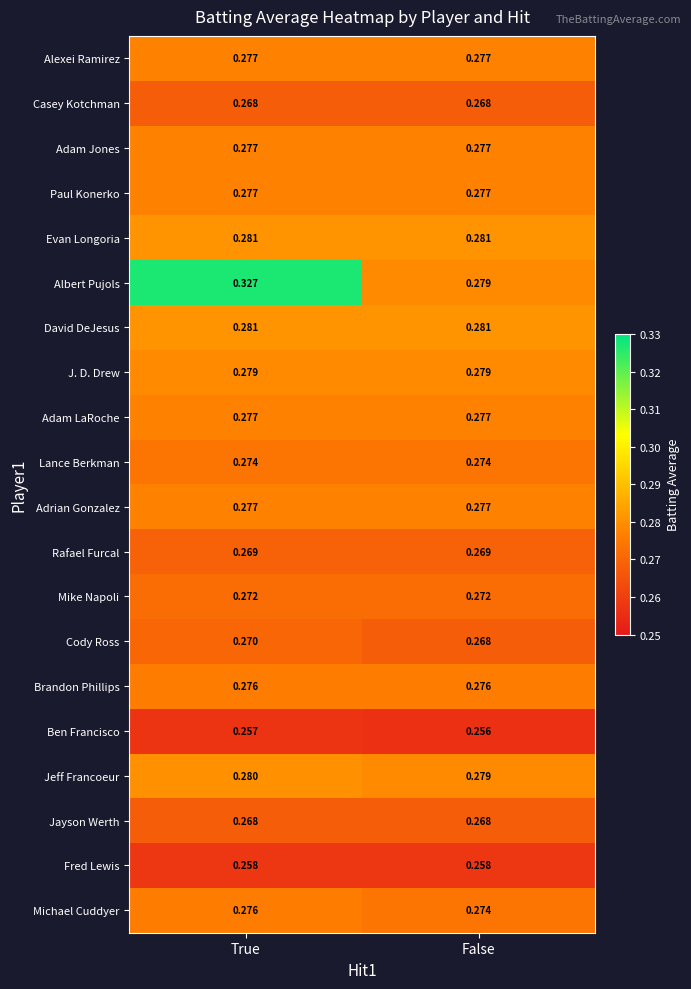

At how many categories does at least one series exceed 0?

2